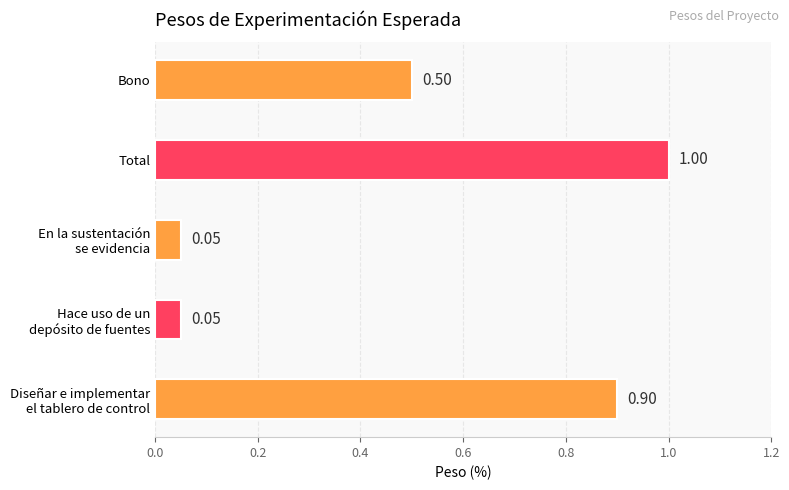

What is the change in value from En la sustentación
se evidencia to Bono?

+0.5